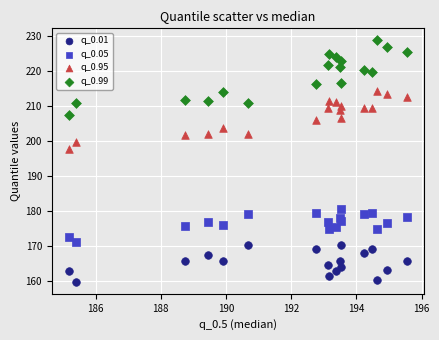

Which series reaches the maximum Y coordinate?

q_0.99